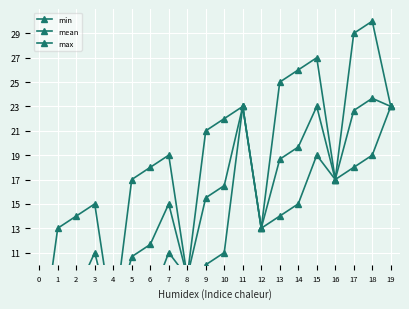

True or false: mean has a value of 7.7 at 2.

True